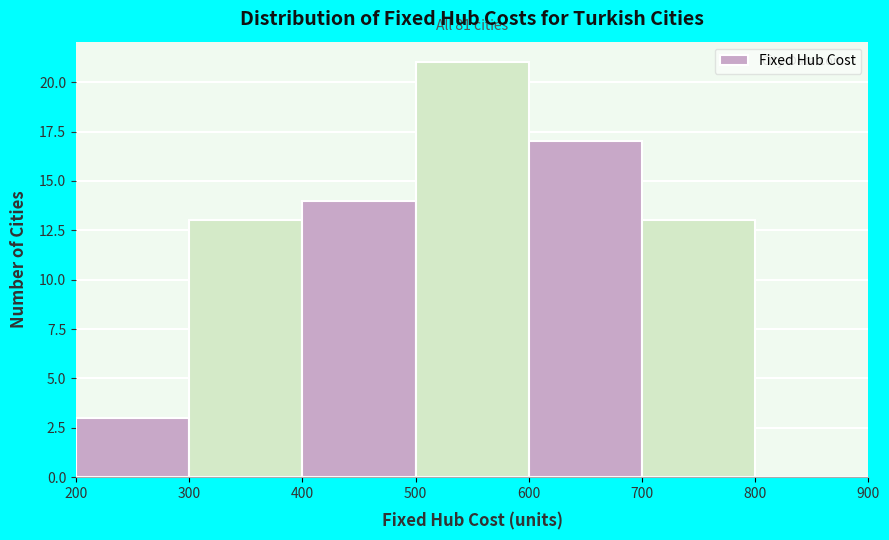

Which range on the x-axis has the tallest bar?

500 to 600